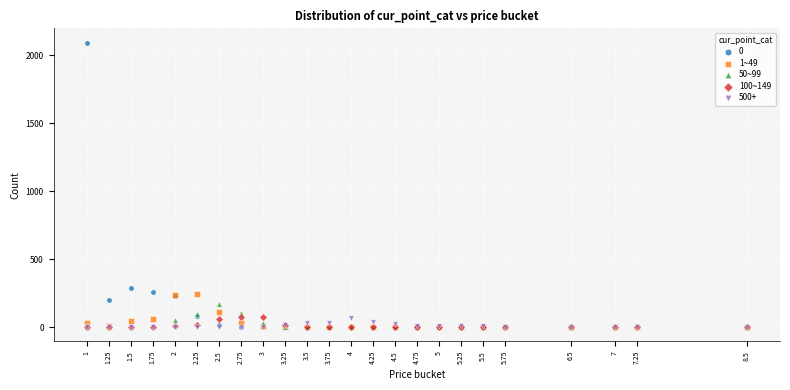

Across all series, what Y value is closest to 1047?

286